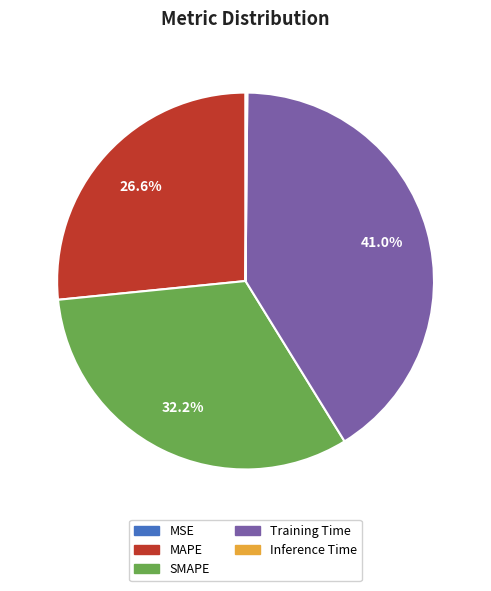

Which slice is the largest?

Training Time